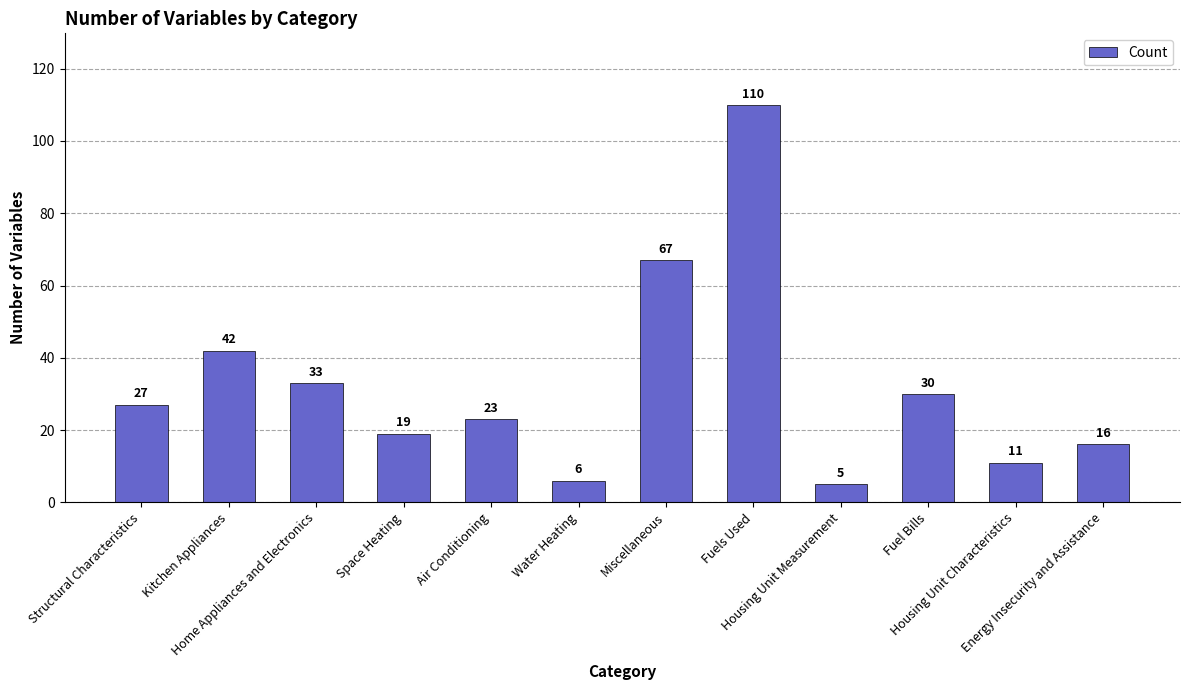

Is it true that the value at Energy Insecurity and Assistance is 16?

True